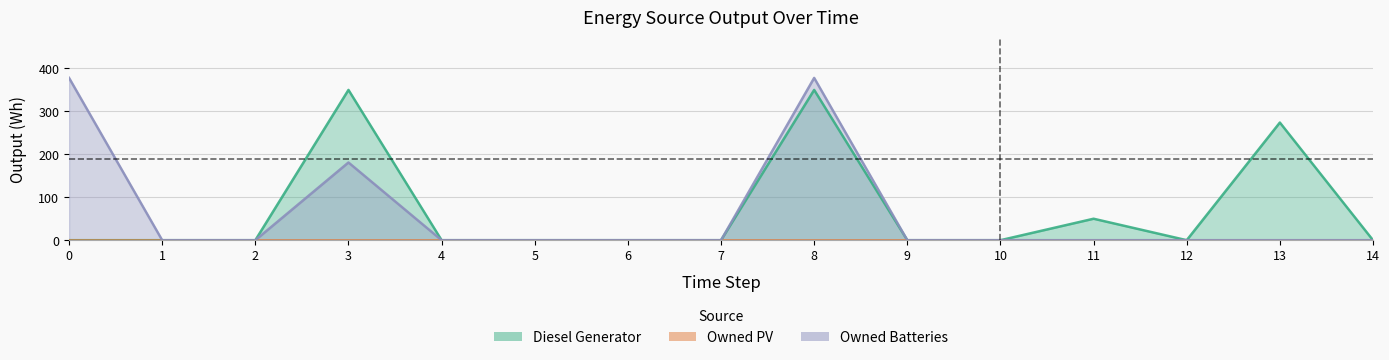

True or false: Diesel Generator and Owned Batteries cross at least once.

False